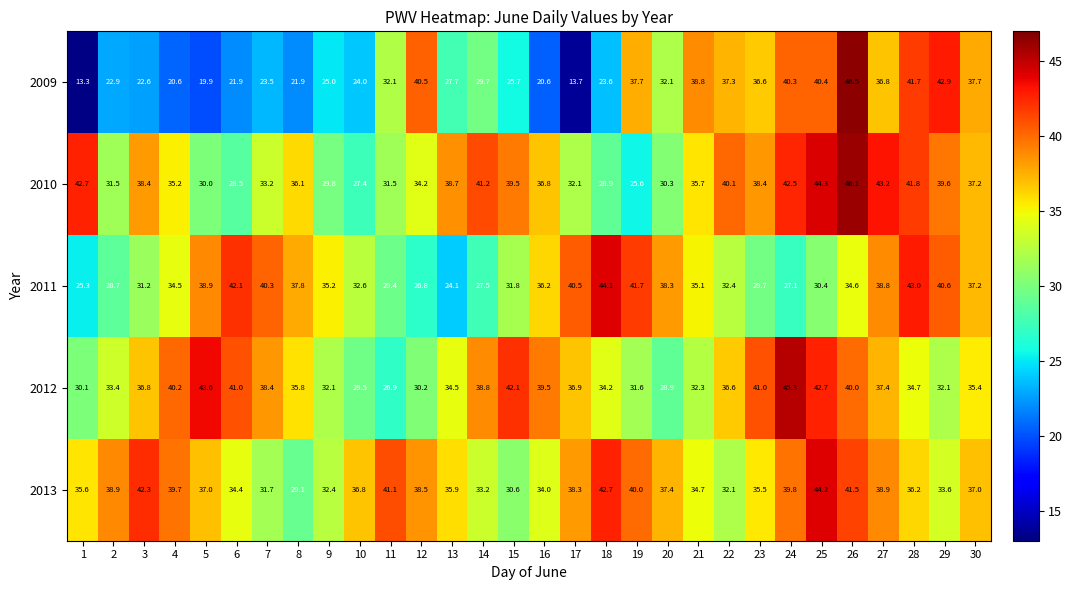

What is the difference between the second highest and second lowest values in the 2012 series?

14.7